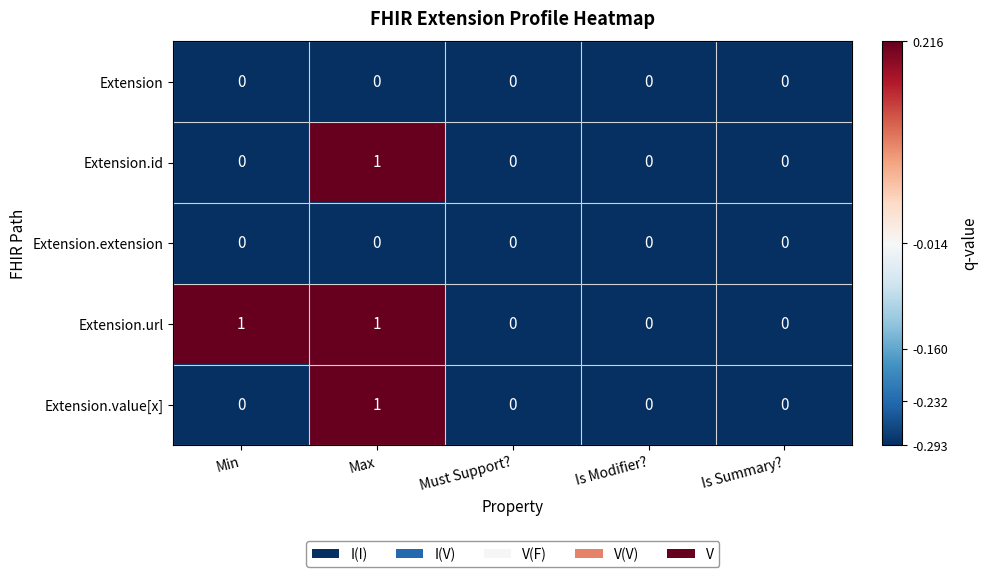

Count the Extension.url values in the range 0 to 1.

5